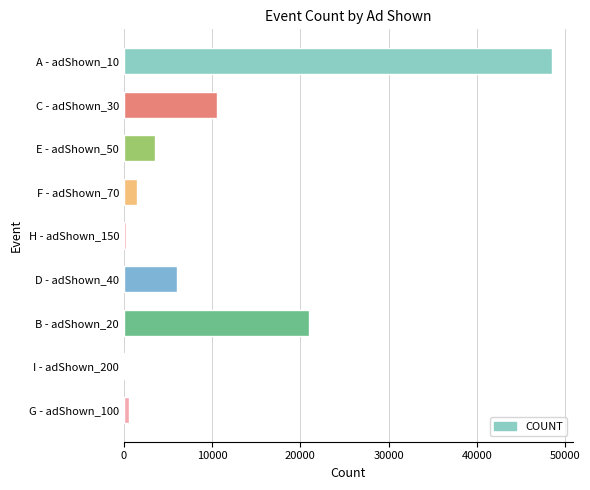

Is it true that the value at E - adShown_50 is 1827?

False